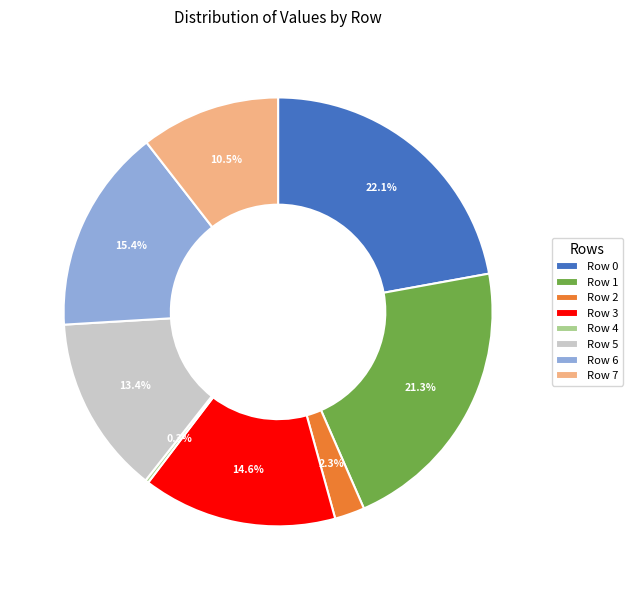

Does Row 6 account for over 50% of the chart?

No